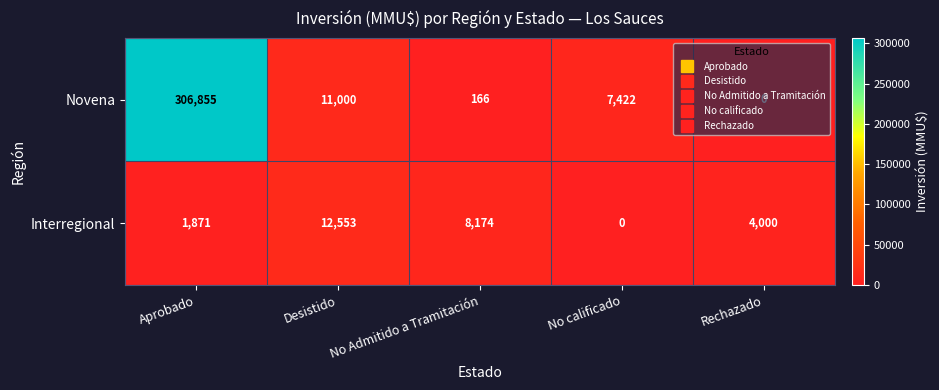

At which label does Interregional first exceed 4000?

Desistido